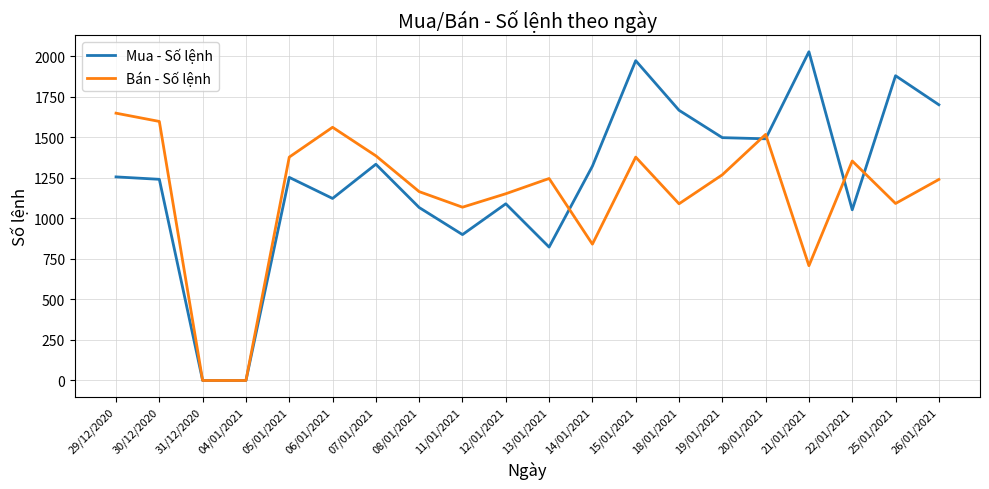

At which label does Bán - Số lệnh first exceed 1246?

29/12/2020